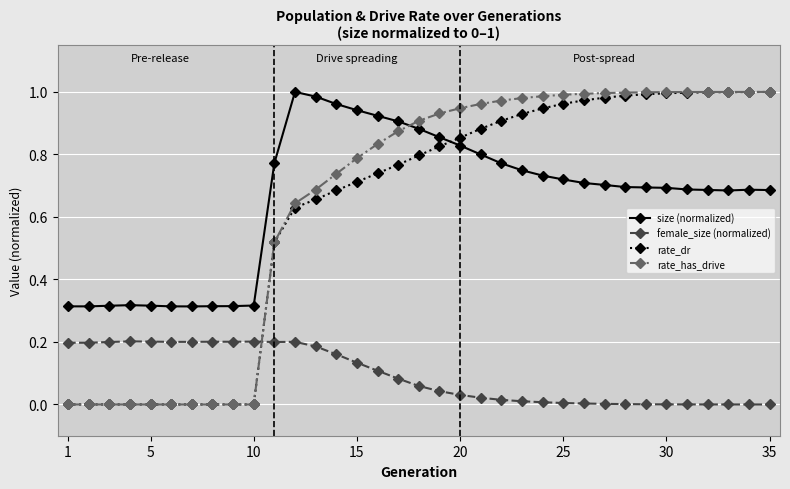

Which series has the widest spread of values?

rate_has_drive